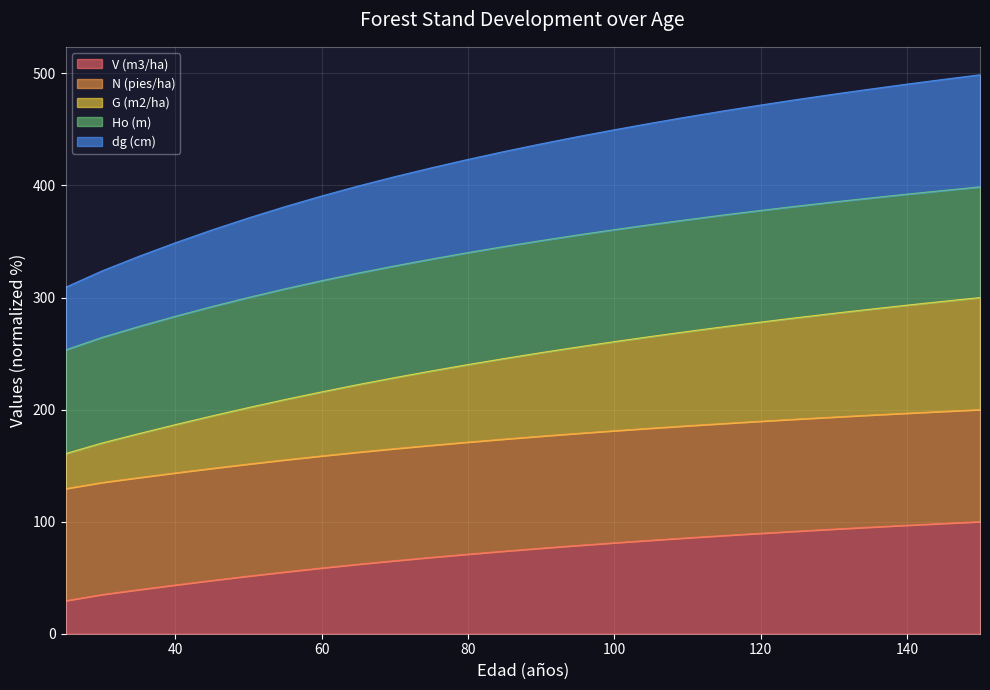

What is the minimum value shown in the chart?

29.5